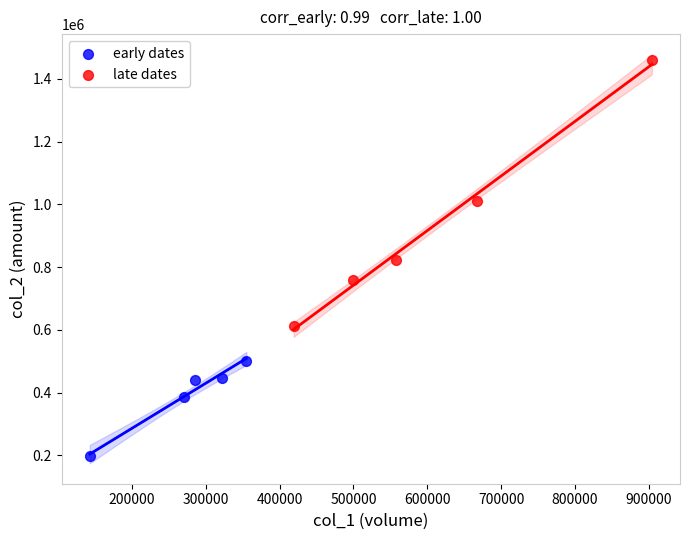

Which series reaches the minimum Y coordinate?

early dates